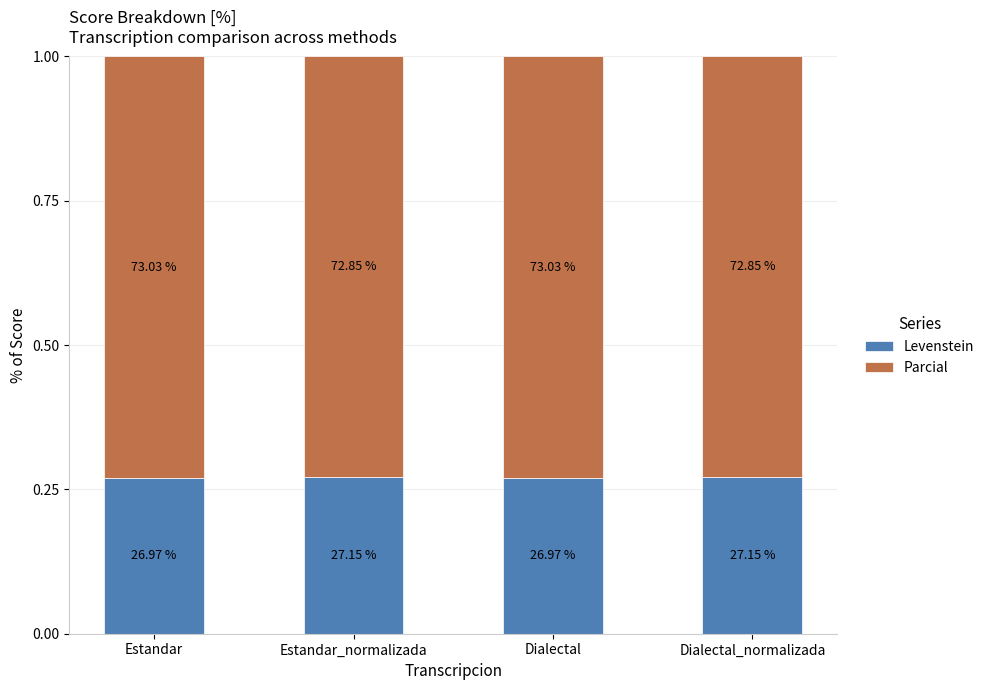

True or false: Levenstein has a value of 0.3 at Dialectal.

True